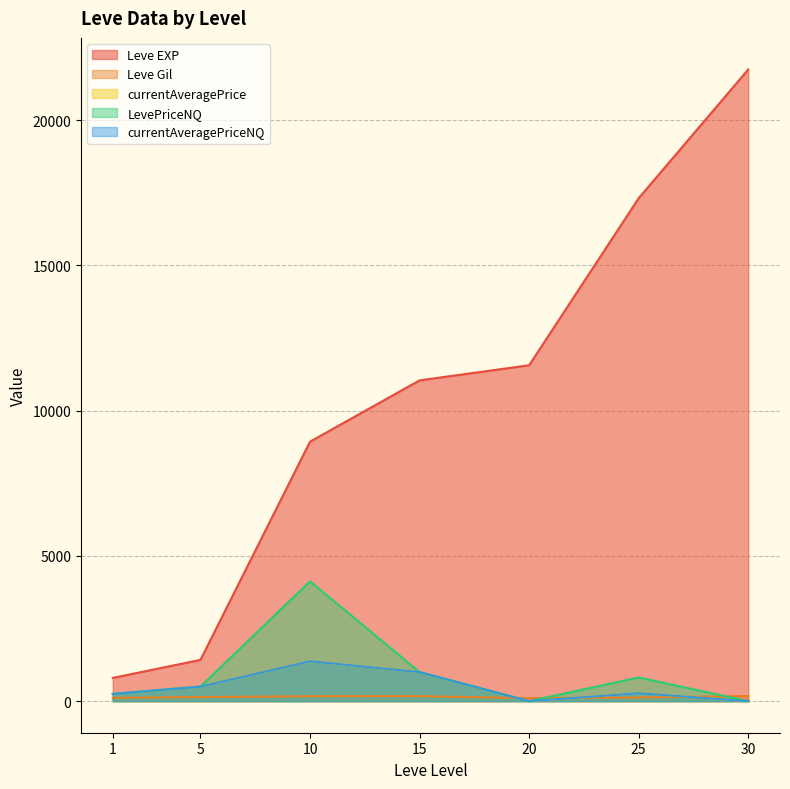

Which series changed the most between 1 and 15?

Leve EXP